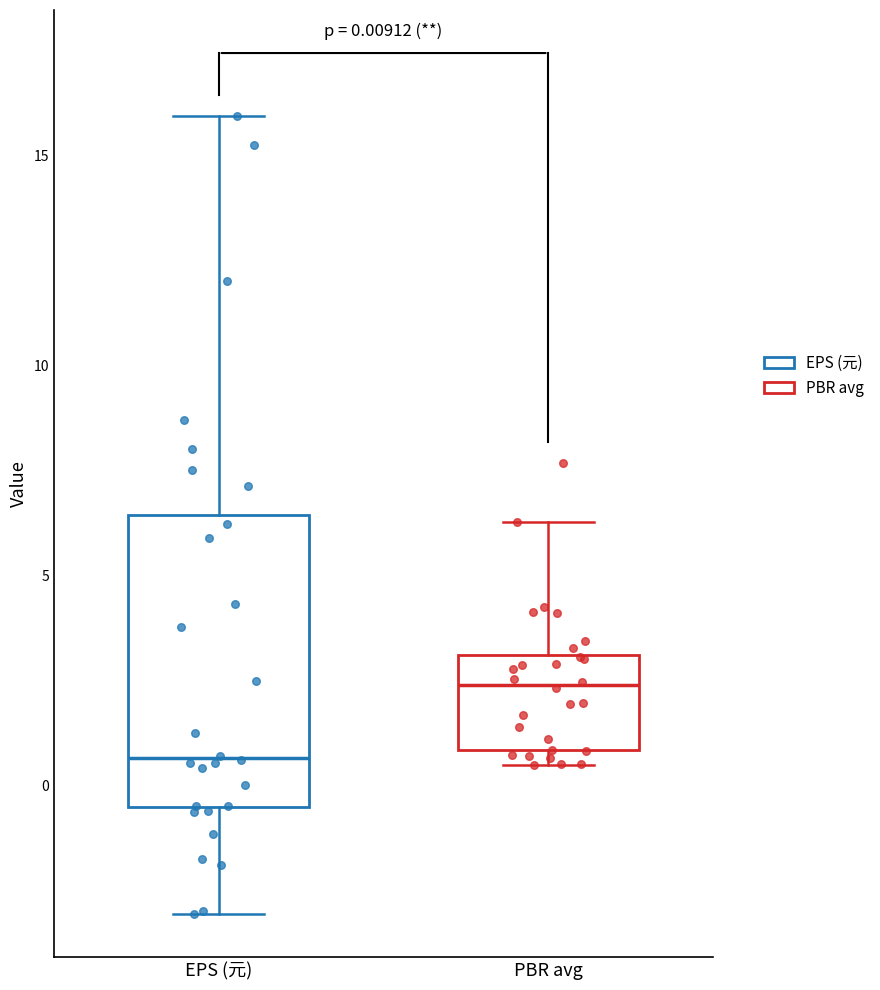

Which box has the highest median line?

PBR avg